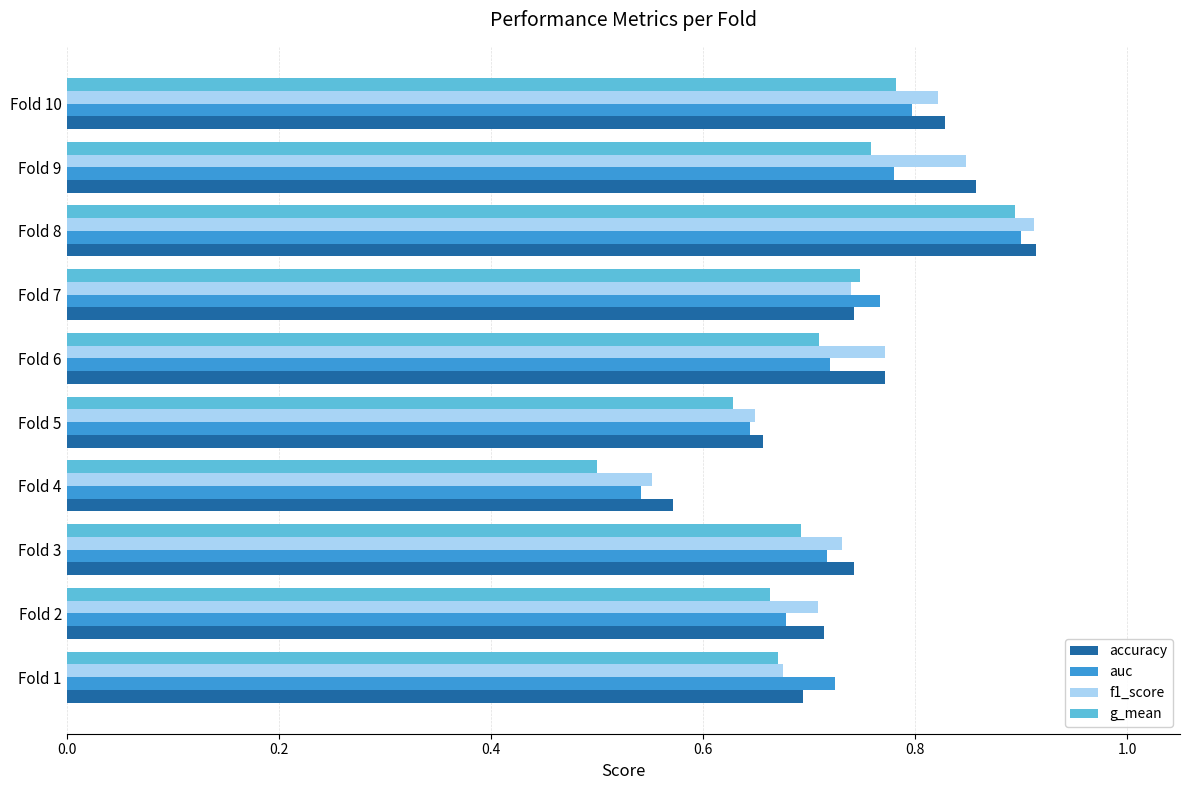

The value of g_mean at Fold 4 is 0.7. True or false?

False